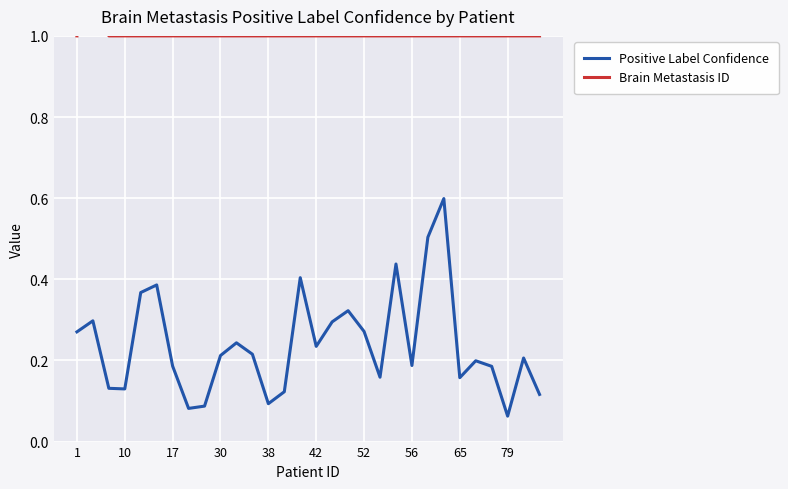

The Positive Label Confidence series shows 0.1 at 17. True or false?

False